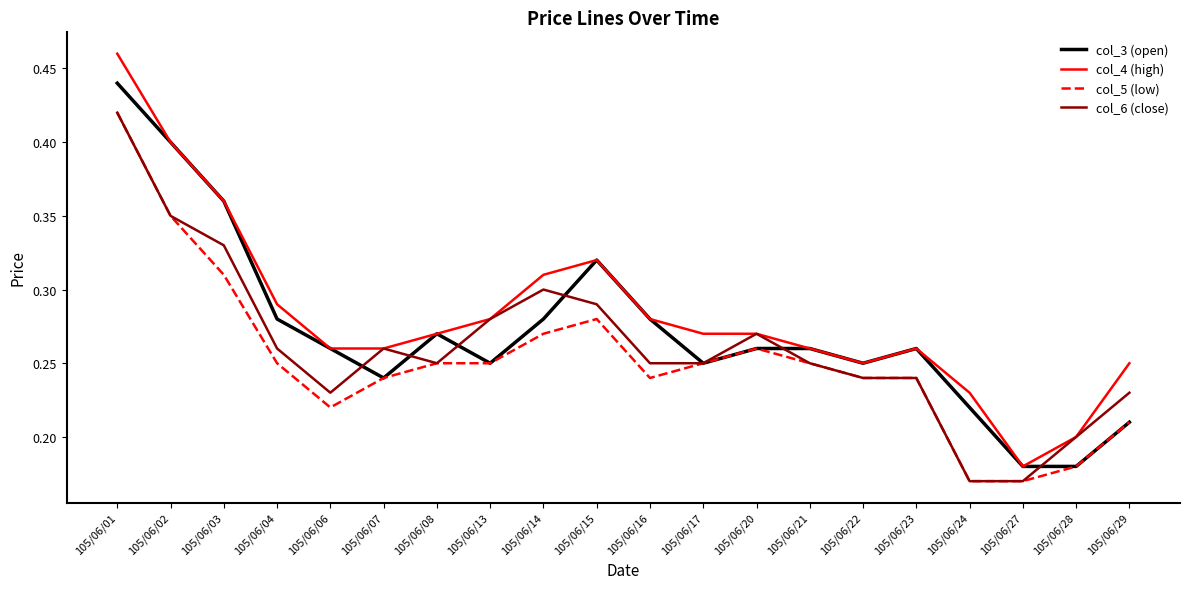

Where is col_4 (high) nearest to the value 0?

105/06/27